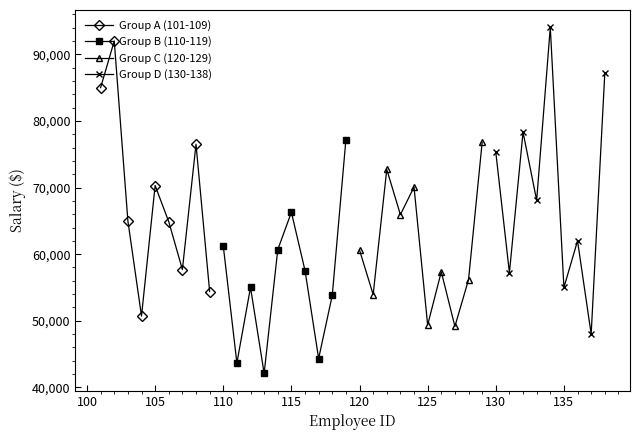

True or false: the data shows 78311 at 132.

True